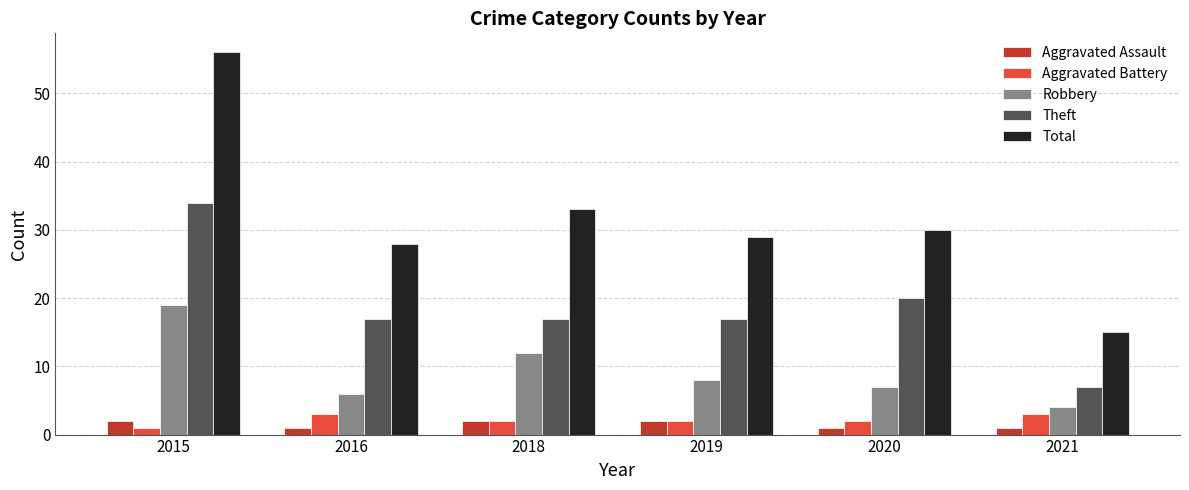

Reading left to right, list all the values displayed in this chart.

Aggravated Assault: 2015=2	2016=1	2018=2	2019=2	2020=1	2021=1
Aggravated Battery: 2015=1	2016=3	2018=2	2019=2	2020=2	2021=3
Robbery: 2015=19	2016=6	2018=12	2019=8	2020=7	2021=4
Theft: 2015=34	2016=17	2018=17	2019=17	2020=20	2021=7
Total: 2015=56	2016=28	2018=33	2019=29	2020=30	2021=15